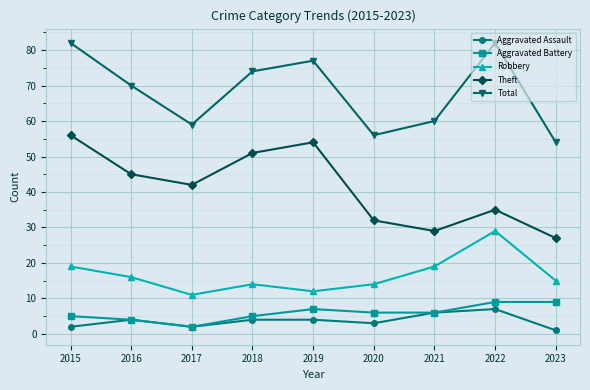

What is the lowest value of the Total series?

54